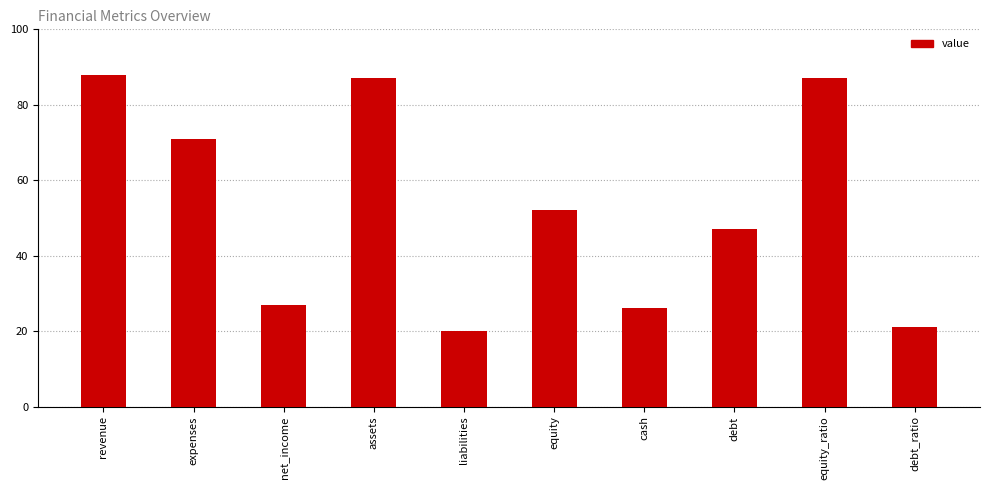

At which label is the value closest to 54?

equity